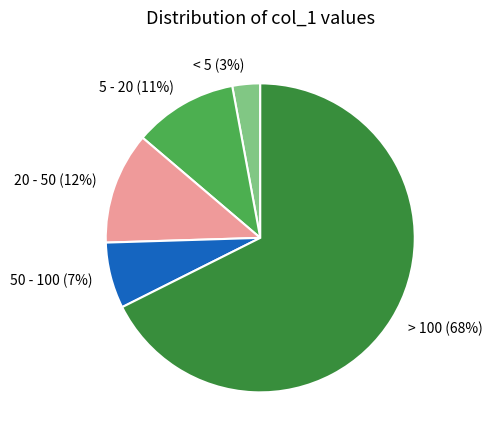

Rank the categories by value from highest to lowest.

> 100, 20 - 50, 5 - 20, 50 - 100, < 5